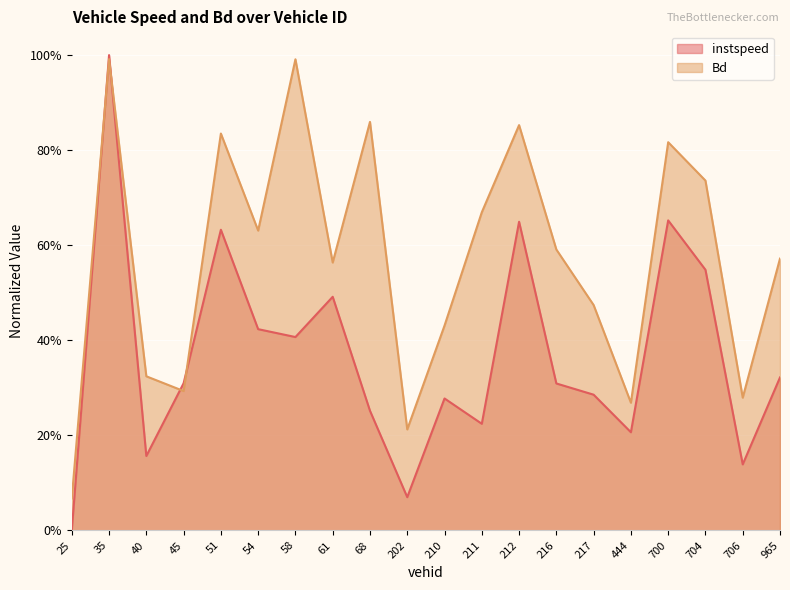

Which category has the lowest value in the instspeed series?

25.0